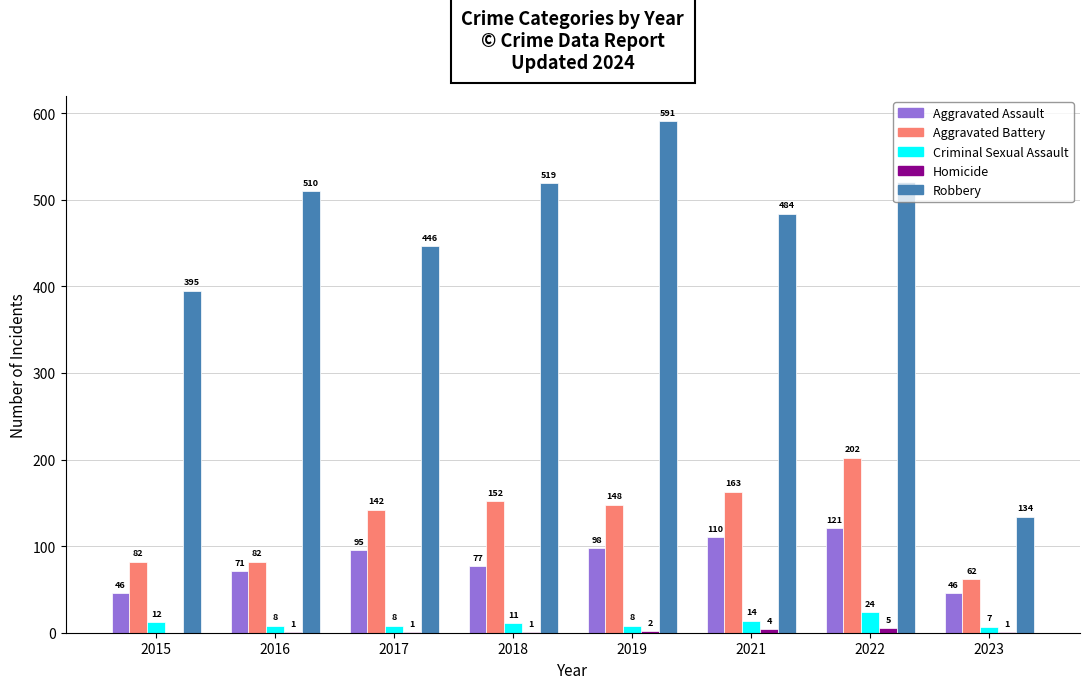

Which series changed the most between 2019 and 2023?

Robbery